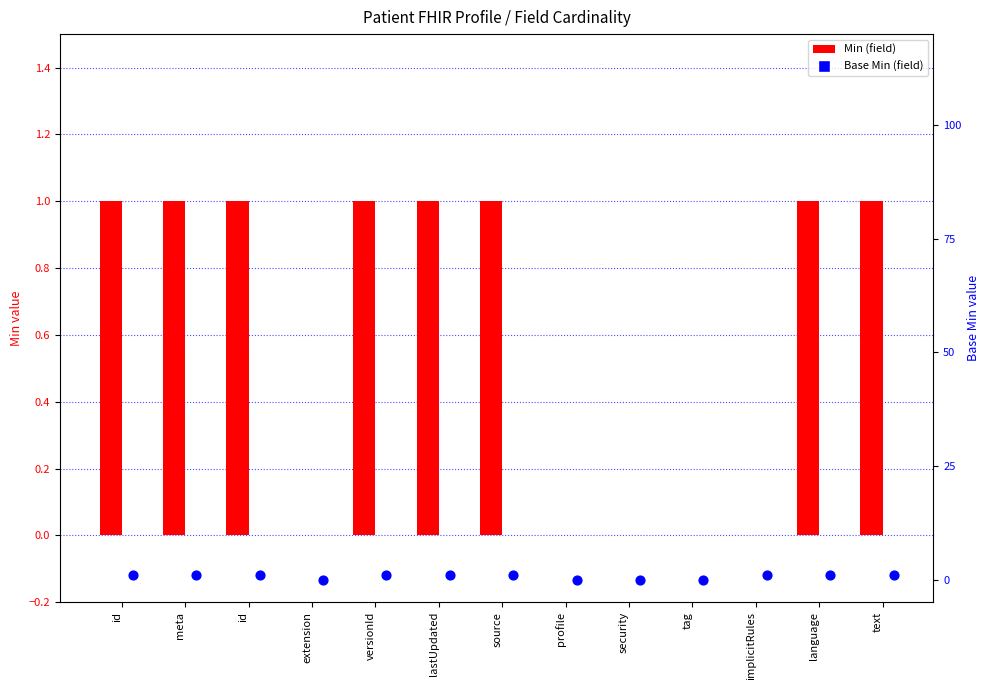

Is the value of Min (field) at language greater than the value of Base Min (field) at source?

No